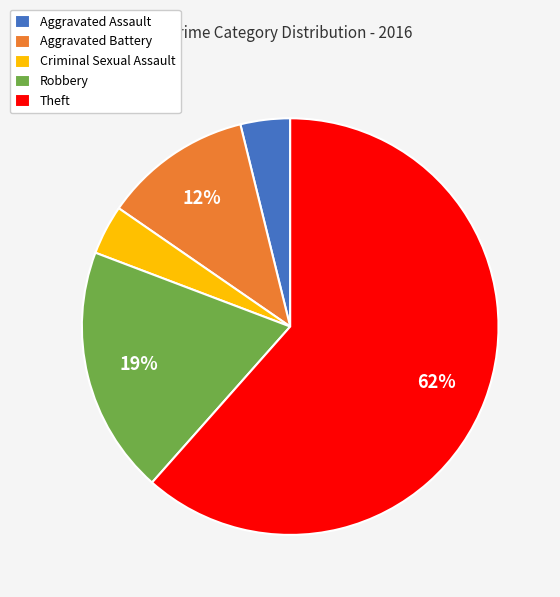

How many segments does this pie chart have?

5